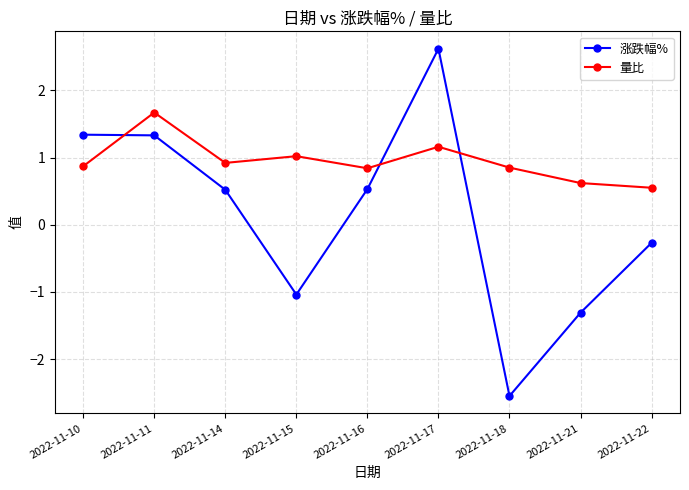

At which category is the sum across all series the highest?

2022-11-17